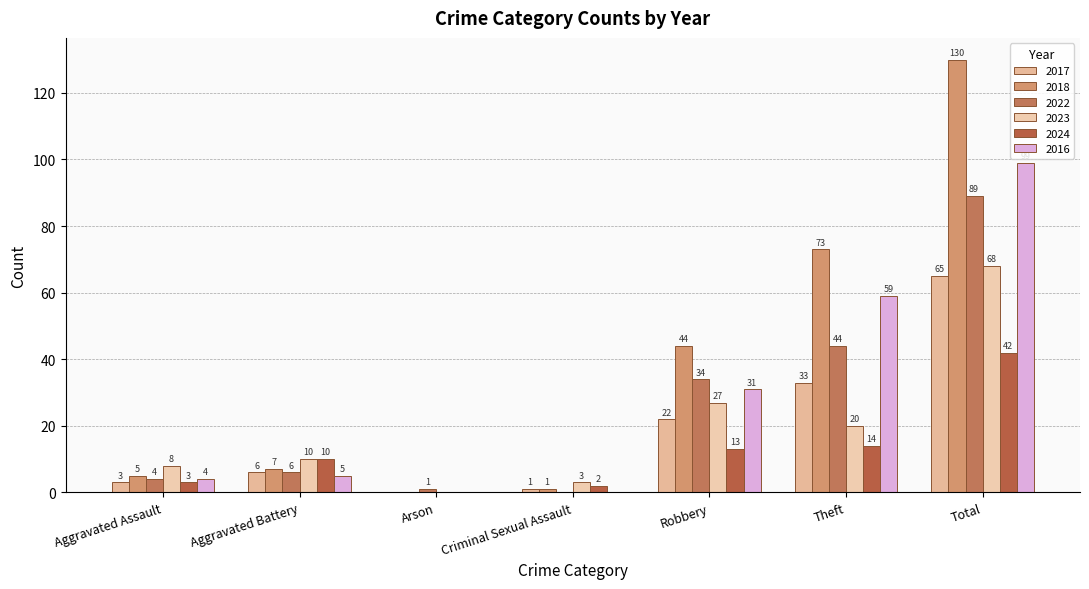

Reading right to left, what are all the values shown in this chart?

2017: Total=65	Theft=33	Robbery=22	Criminal Sexual Assault=1	Arson=0	Aggravated Battery=6	Aggravated Assault=3
2018: Total=130	Theft=73	Robbery=44	Criminal Sexual Assault=1	Arson=0	Aggravated Battery=7	Aggravated Assault=5
2022: Total=89	Theft=44	Robbery=34	Criminal Sexual Assault=0	Arson=1	Aggravated Battery=6	Aggravated Assault=4
2023: Total=68	Theft=20	Robbery=27	Criminal Sexual Assault=3	Arson=0	Aggravated Battery=10	Aggravated Assault=8
2024: Total=42	Theft=14	Robbery=13	Criminal Sexual Assault=2	Arson=0	Aggravated Battery=10	Aggravated Assault=3
2016: Total=99	Theft=59	Robbery=31	Criminal Sexual Assault=0	Arson=0	Aggravated Battery=5	Aggravated Assault=4